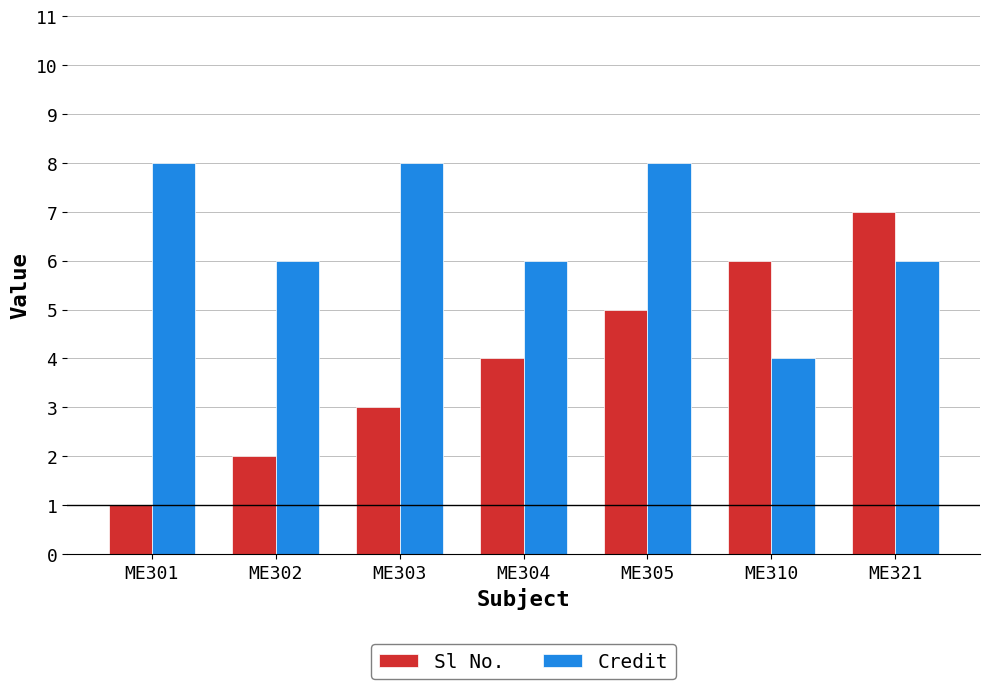

Rank the categories by Sl No. value from lowest to highest.

ME301, ME302, ME303, ME304, ME305, ME310, ME321